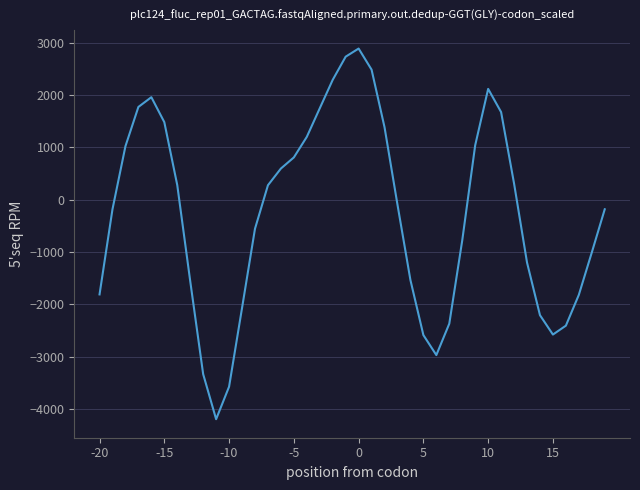

What is the difference between the maximum and minimum values?

7088.7